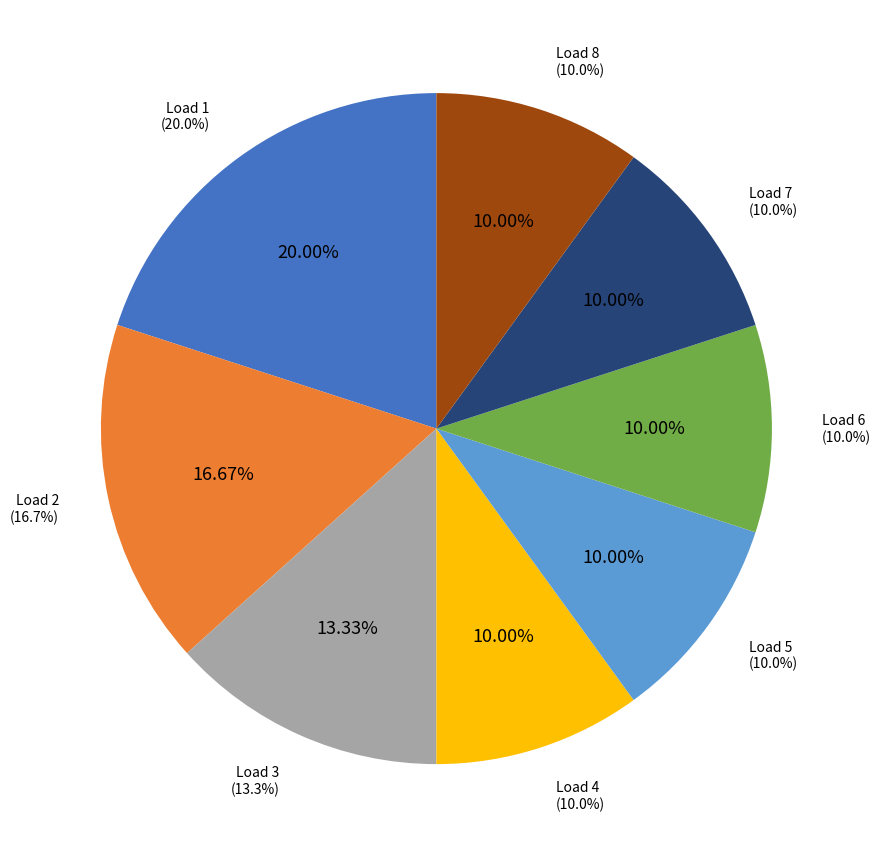

What percentage do 6 and 5 together represent?

20.0%